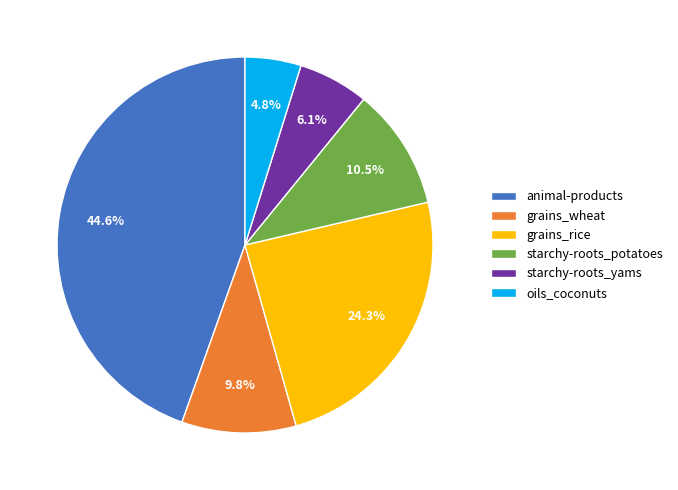

Is there a majority slice in this chart?

No